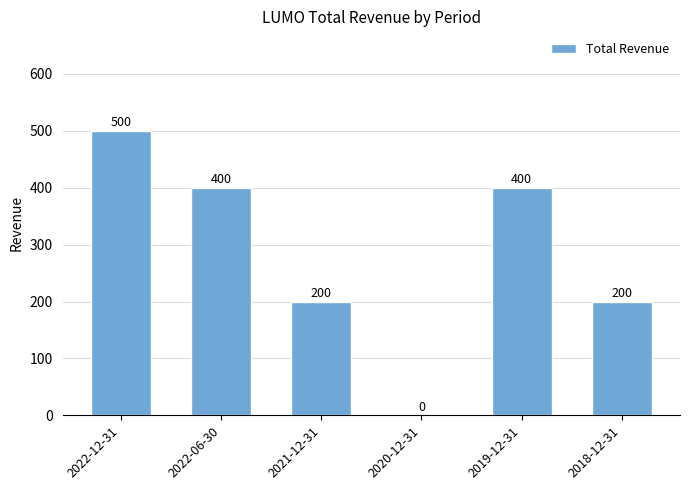

Is it true that the value at 2020-12-31 is 0?

True